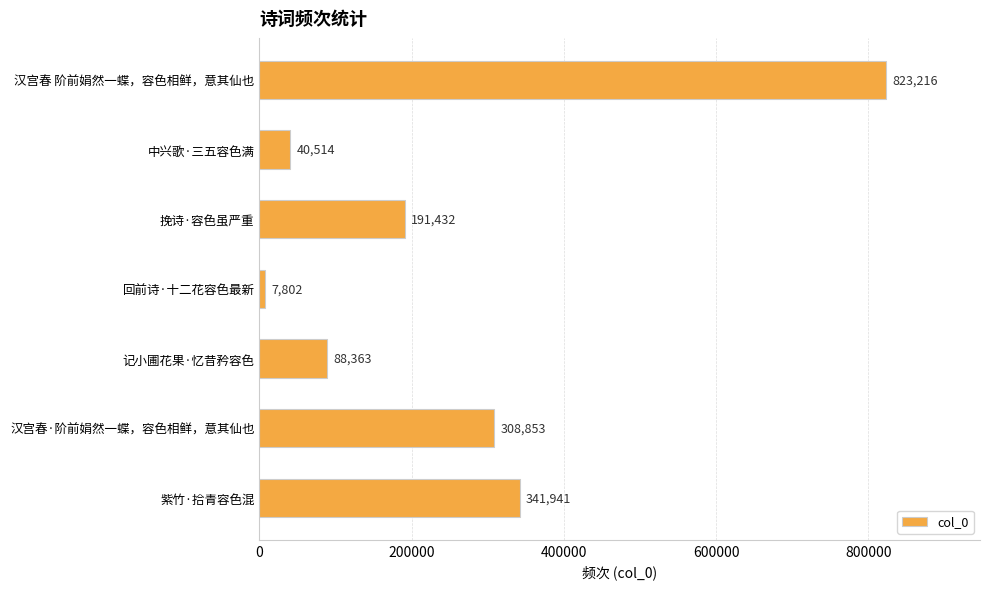

What is the greatest value displayed?

823216